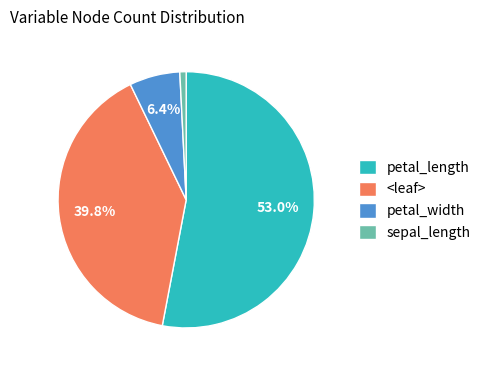

Which has a higher value, petal_length or petal_width?

petal_length